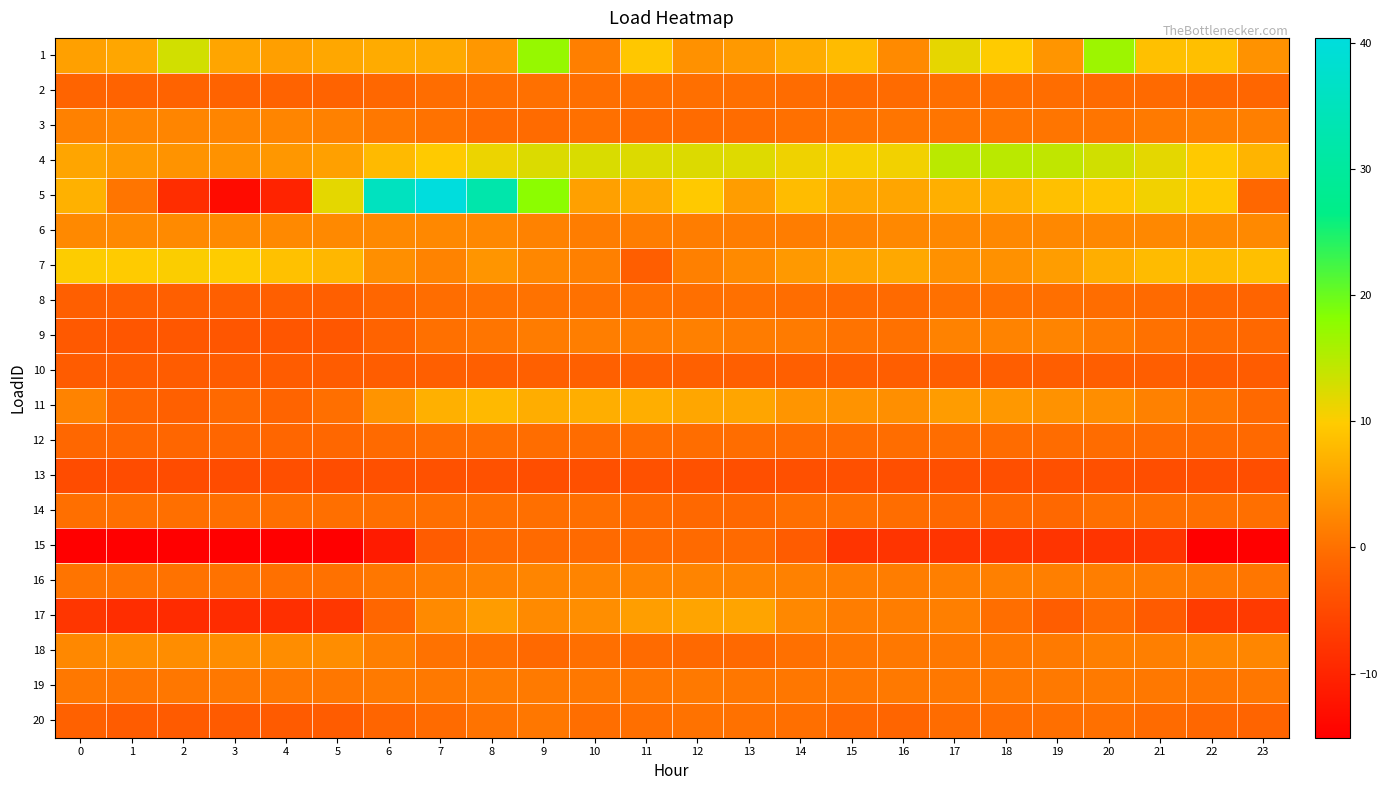

At 20, list the series in order from largest to smallest.

1, 4, 5, 7, 11, 6, 18, 16, 9, 19, 3, 20, 14, 8, 12, 2, 17, 10, 13, 15